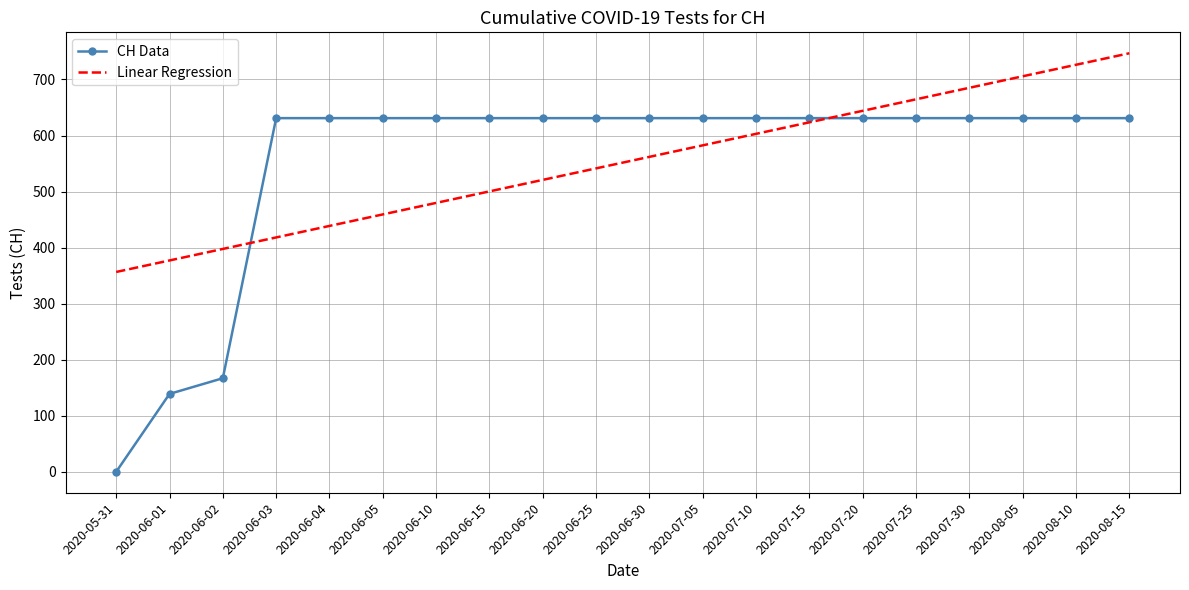

Which series has the largest range (max minus min)?

CH Data